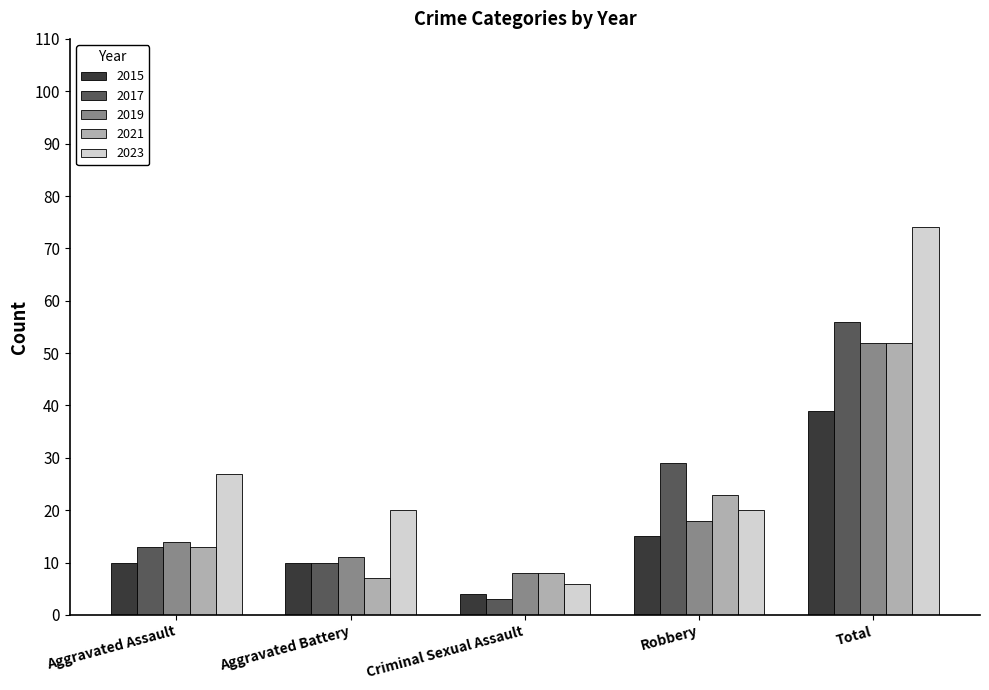

Reading left to right, what are all the values shown in this chart?

2015: 10	10	4	15	39
2017: 13	10	3	29	56
2019: 14	11	8	18	52
2021: 13	7	8	23	52
2023: 27	20	6	20	74